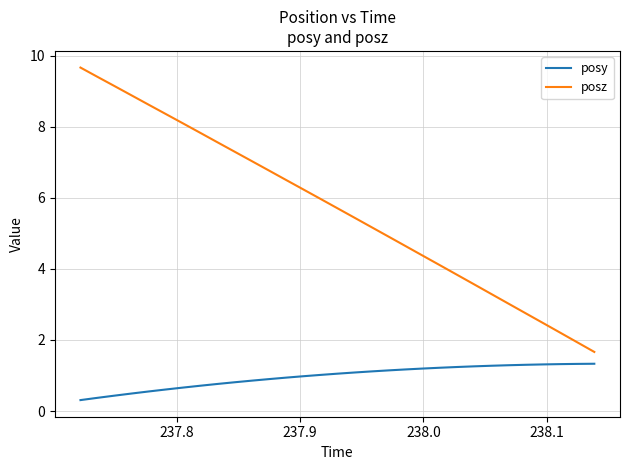

What is the minimum value shown in the chart?

0.3